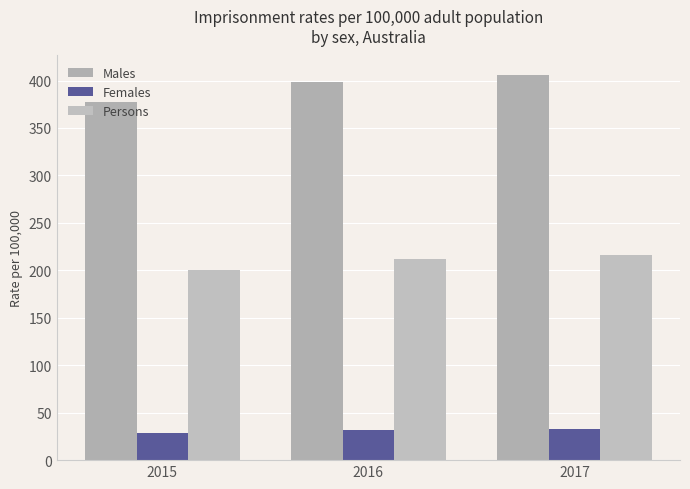

What is the total value across all series at 2015?

605.8